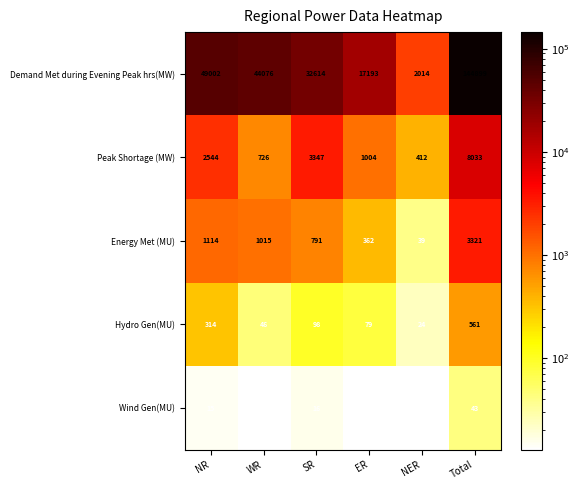

Which series has the widest spread of values?

Demand Met during Evening Peak hrs(MW)